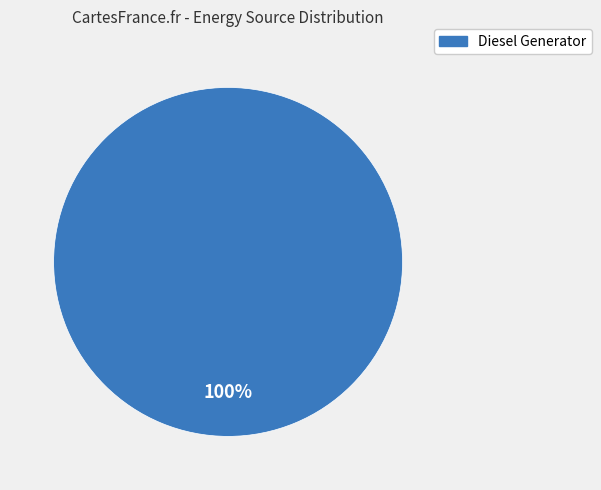

Does Diesel Generator represent more than half of the total?

Yes